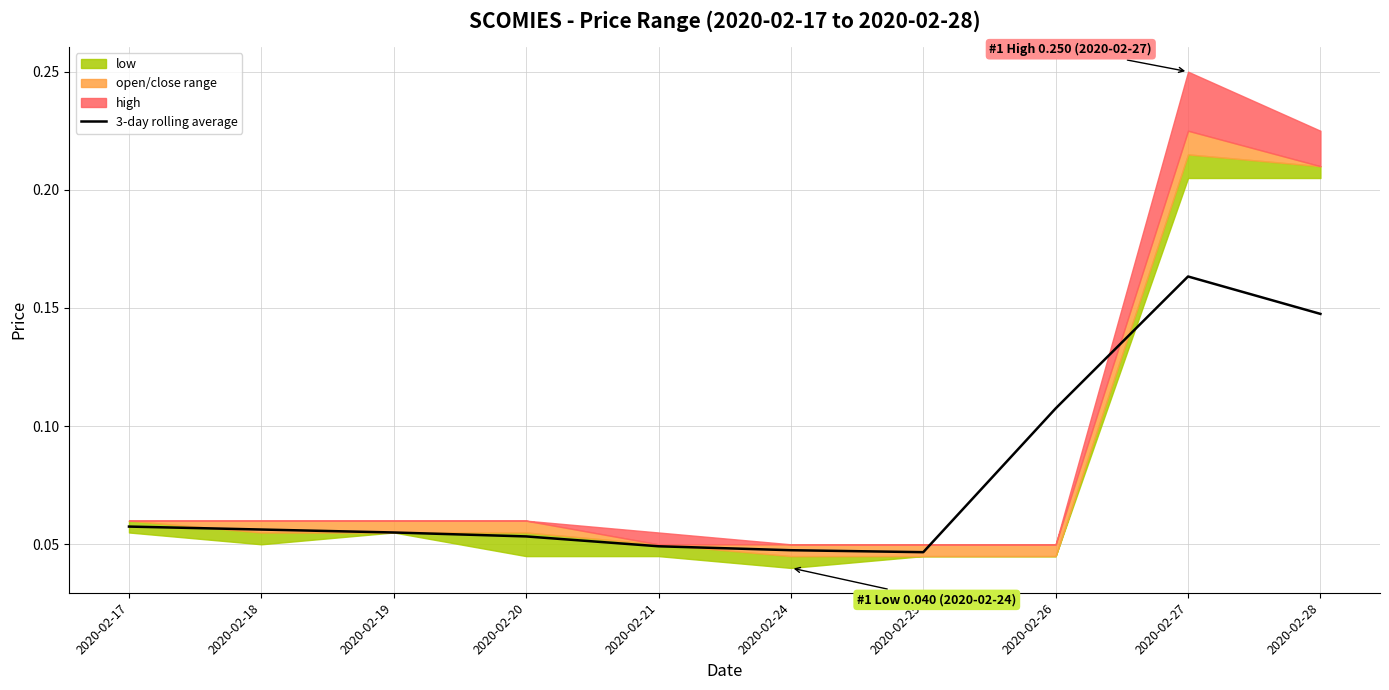

Reading left to right, transcribe all the data shown in this chart.

2020-02-17=0.1	2020-02-18=0.1	2020-02-19=0.1	2020-02-20=0.1	2020-02-21=0.0	2020-02-24=0.0	2020-02-25=0.0	2020-02-26=0.1	2020-02-27=0.2	2020-02-28=0.1